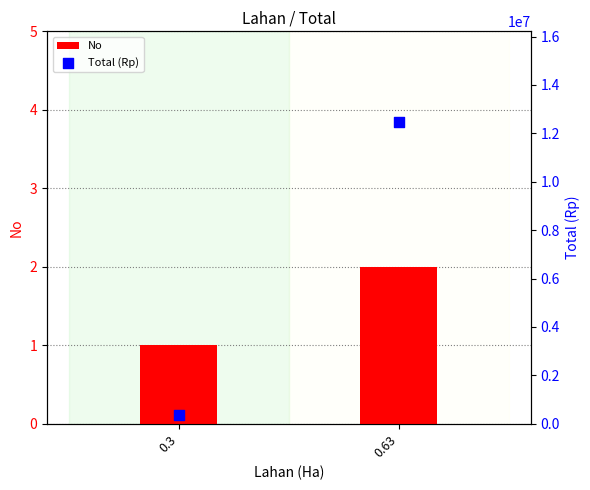

What are all the series names shown in the legend?

No, Total (Rp)